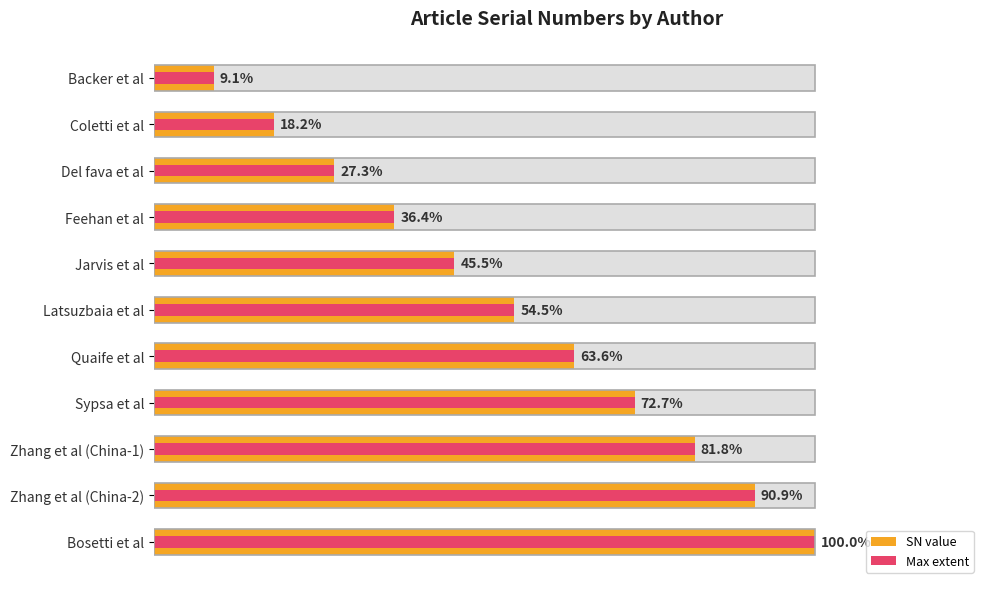

How many Max extent values are between 3 and 9?

7